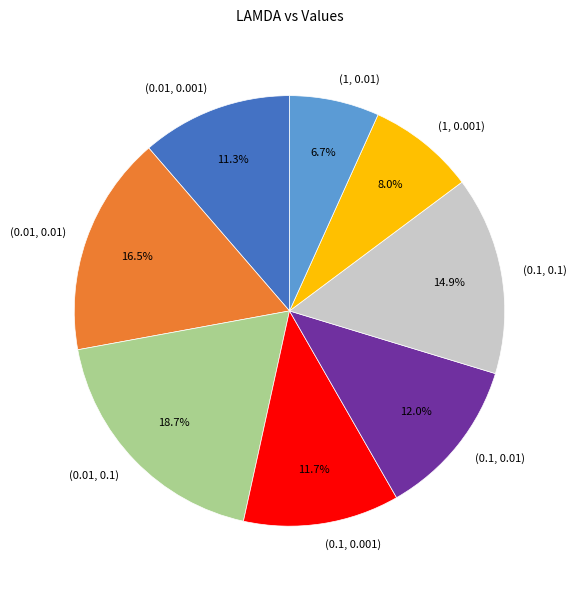

True or false: (1, 0.001) accounts for 8% of the total.

True